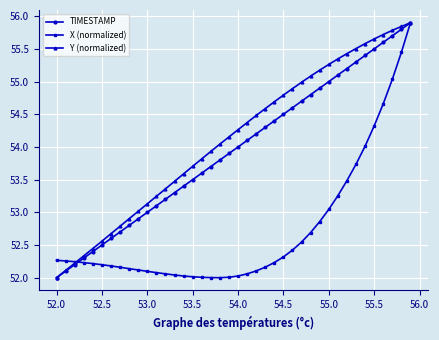

True or false: TIMESTAMP has more than 0 points higher than both neighbors.

False